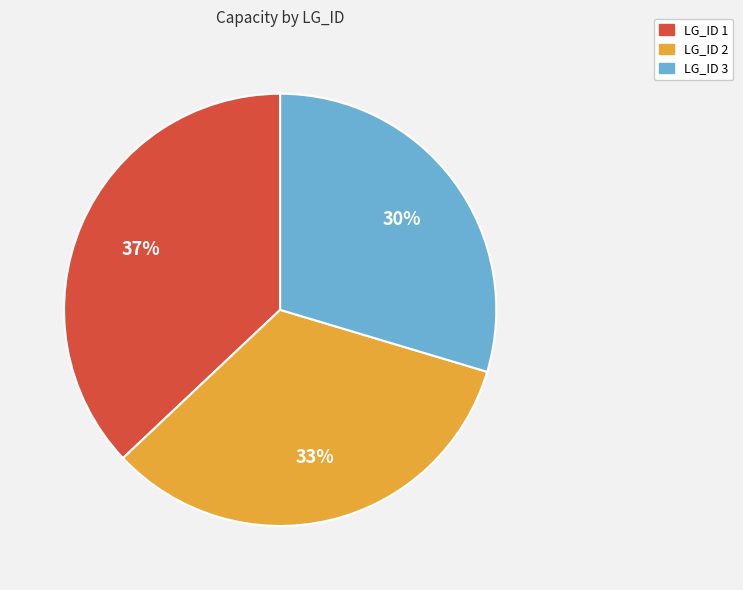

Do LG_ID 1 and LG_ID 2 together represent more than half of the pie?

Yes